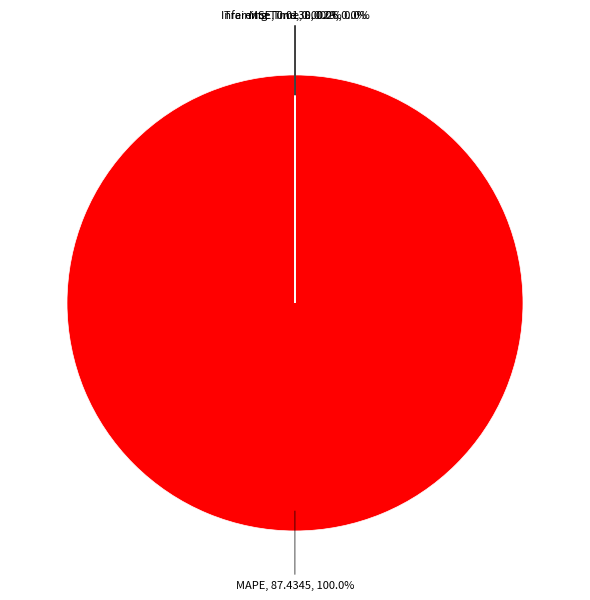

Does any single category account for the majority?

Yes